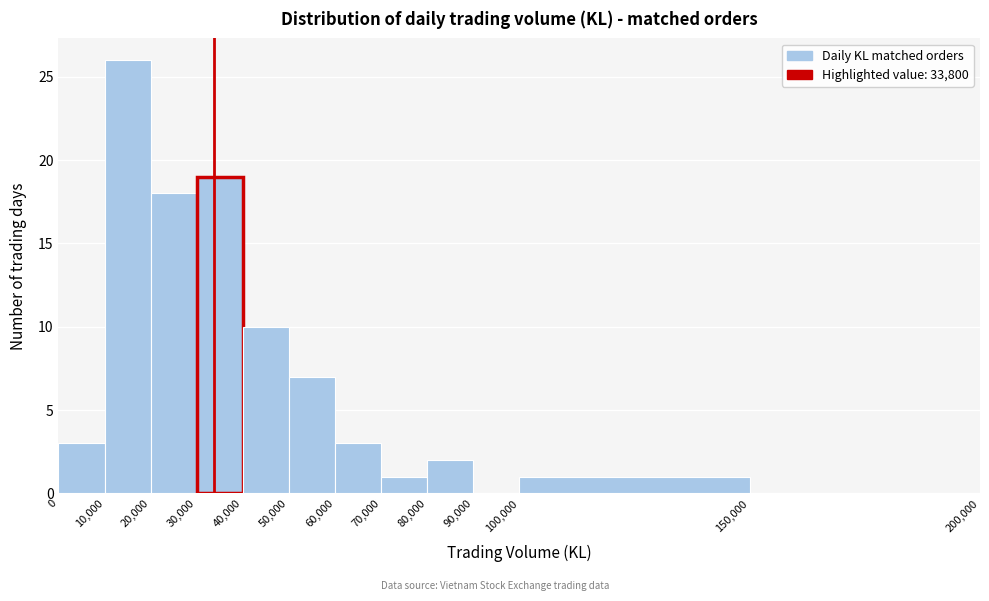

Which range on the x-axis has the tallest bar?

10,000 to 20,000